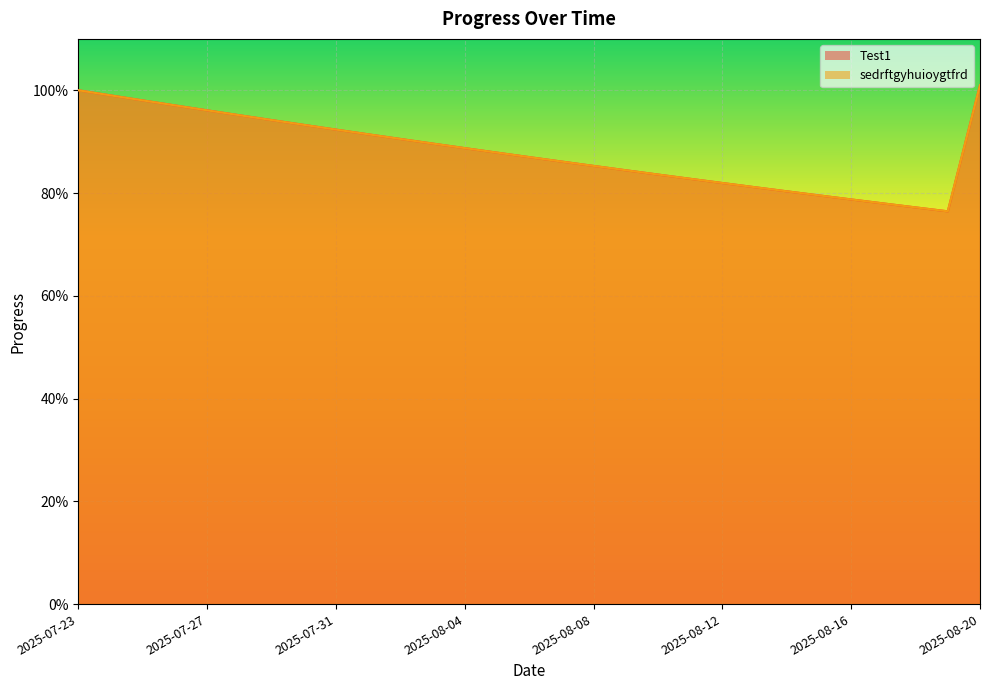

The sedrftgyhuioygtfrd series shows 1.3 at 2025-08-04. True or false?

False